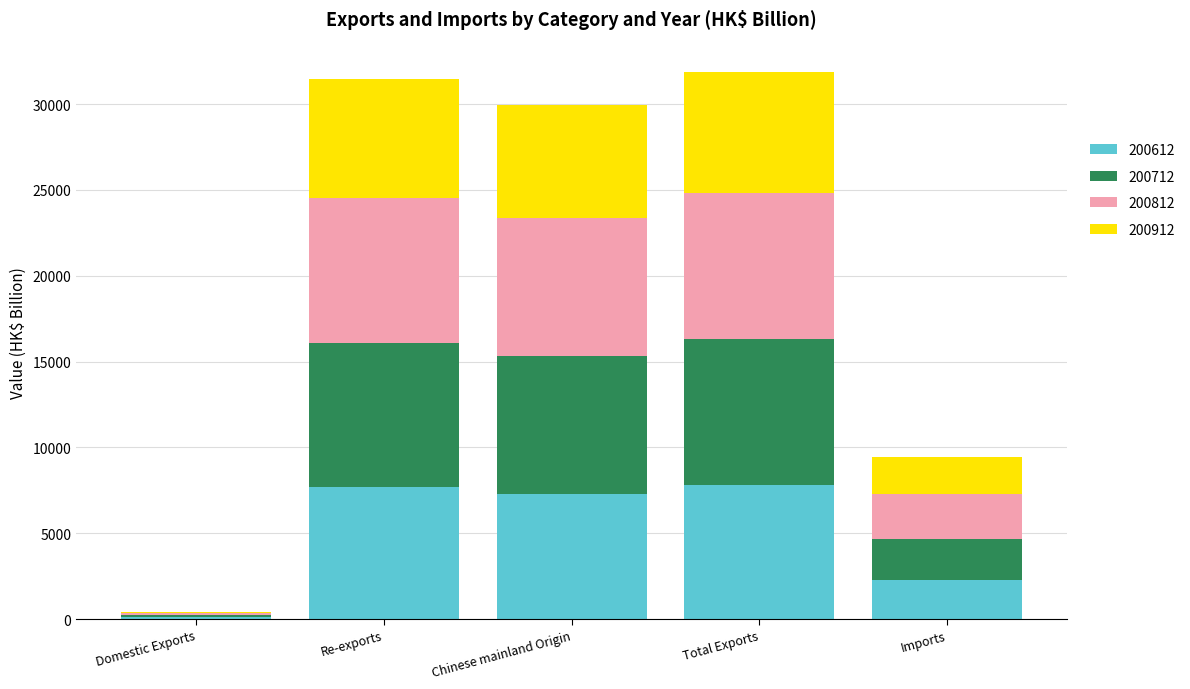

At which label is 200612 closest to 3968?

Imports